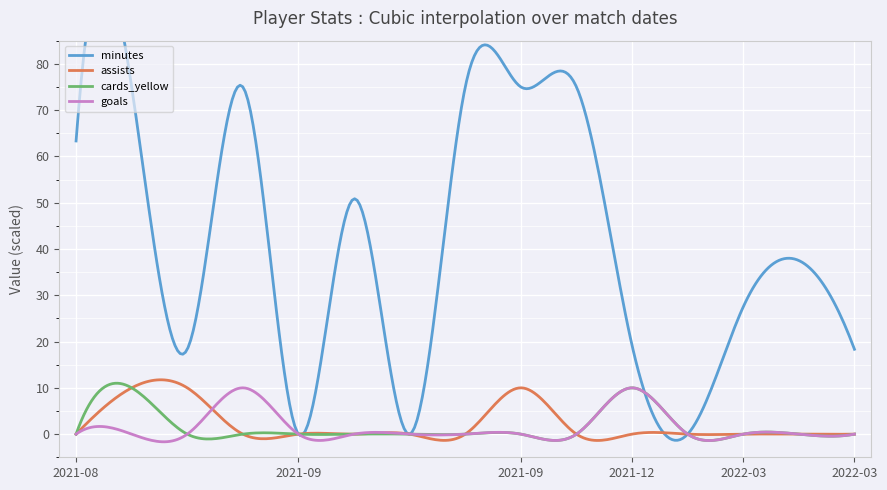

The value of cards_yellow at 2021-11-29 is 0. True or false?

True